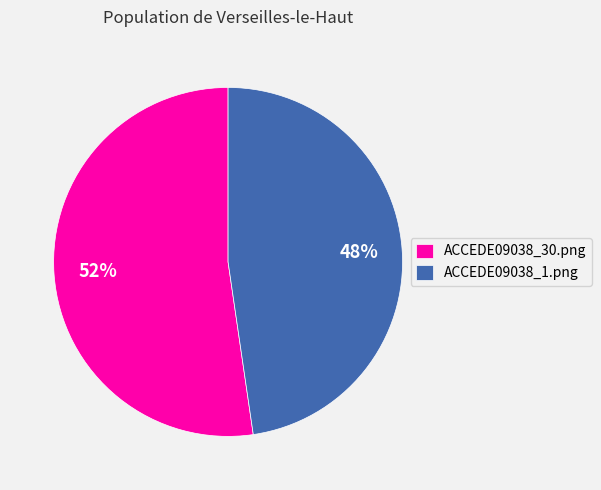

Between ACCEDE09038_1.png and ACCEDE09038_30.png, which is larger?

ACCEDE09038_30.png